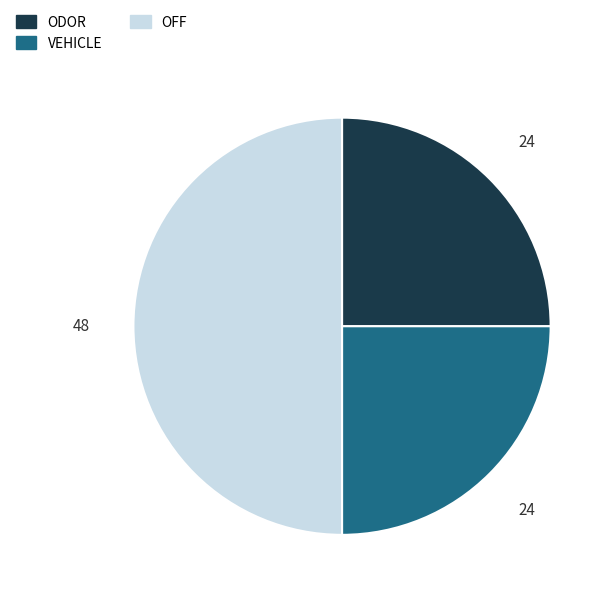

Does VEHICLE represent more than half of the total?

No